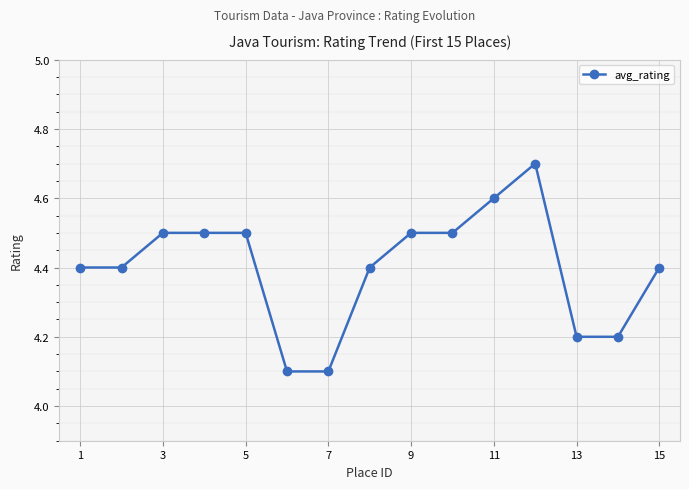

Does the chart have visible grid lines?

Yes